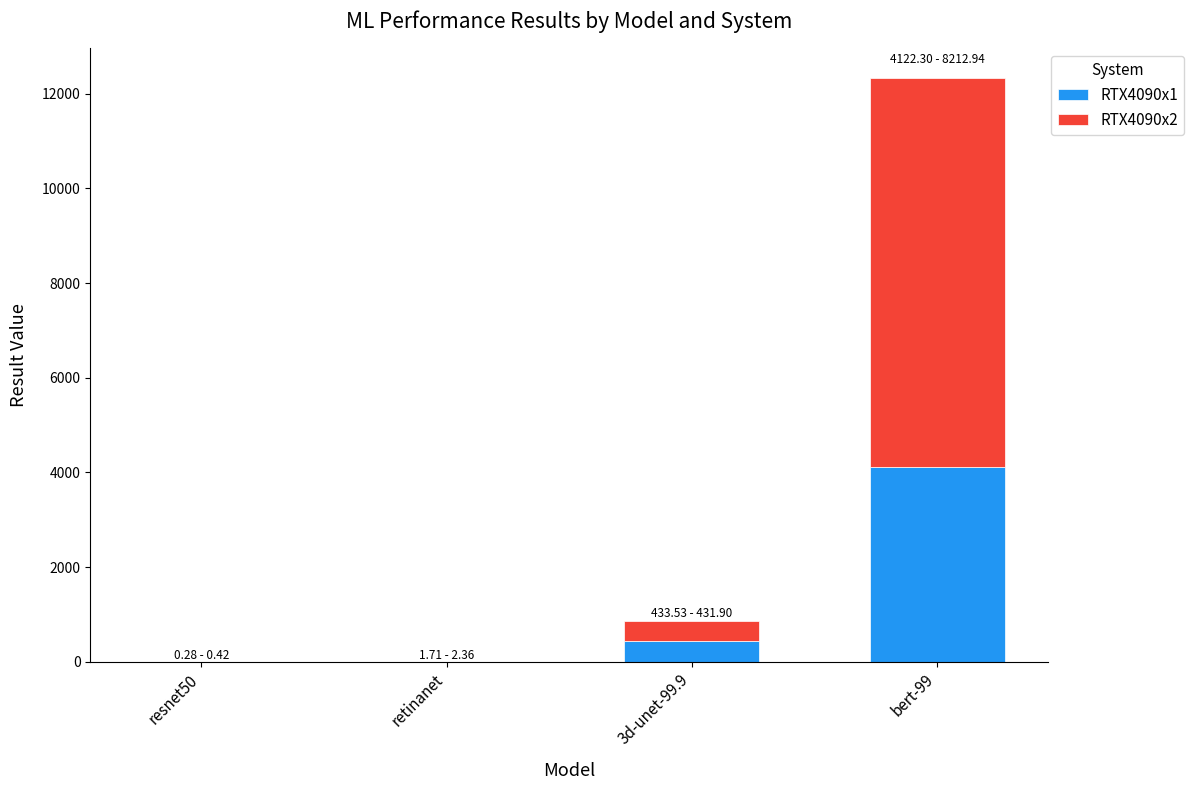

What is the sum of all RTX4090x1 values?

4557.8